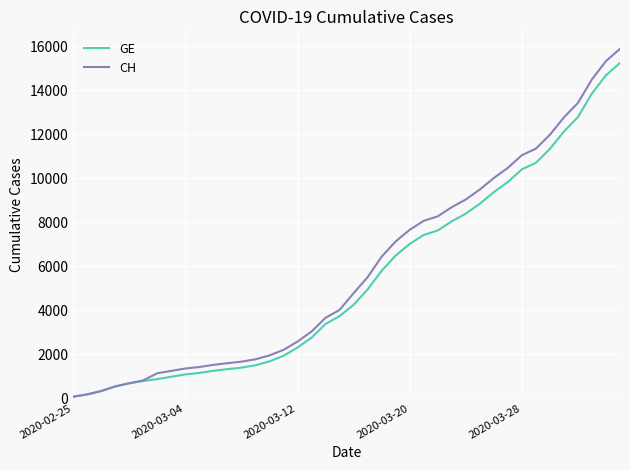

How many lines are shown in the chart?

2